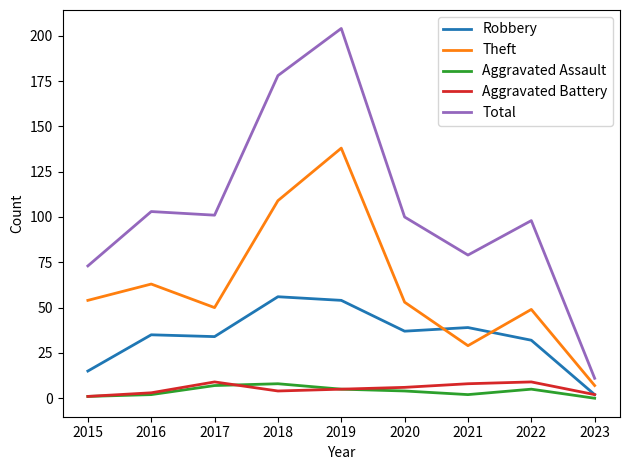

Which series changed the most between 2016 and 2023?

Total